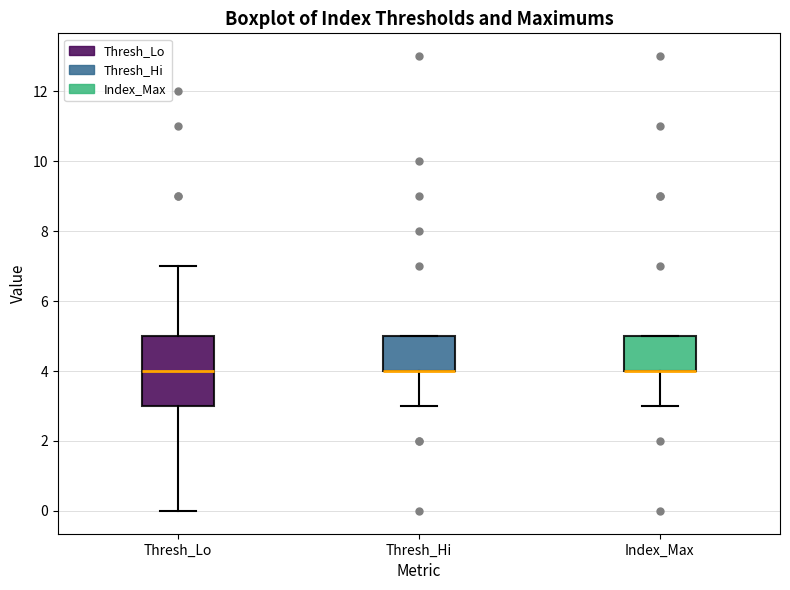

Where is the upper edge of the box for Thresh_Lo on the y-axis? The values are not printed on the chart, so give them approximately, as read against the axis.

5